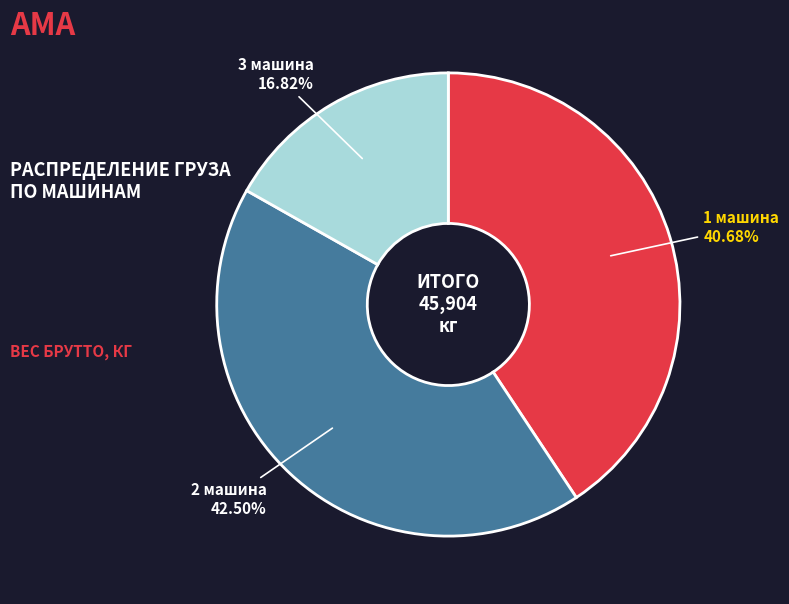

Is there a majority slice in this chart?

No